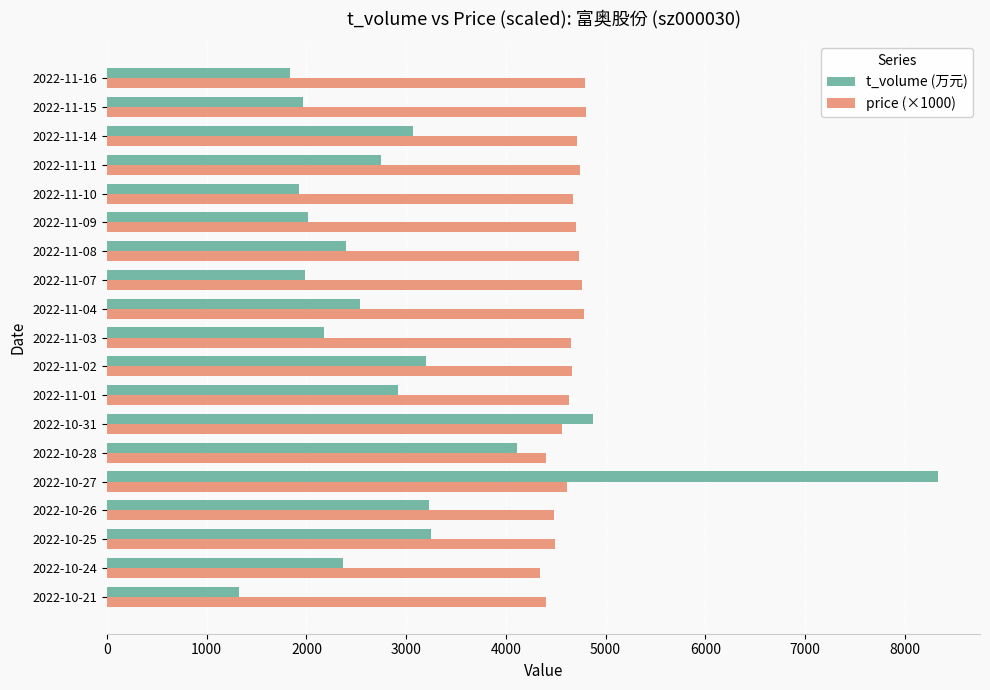

How many distinct data groups are displayed?

2